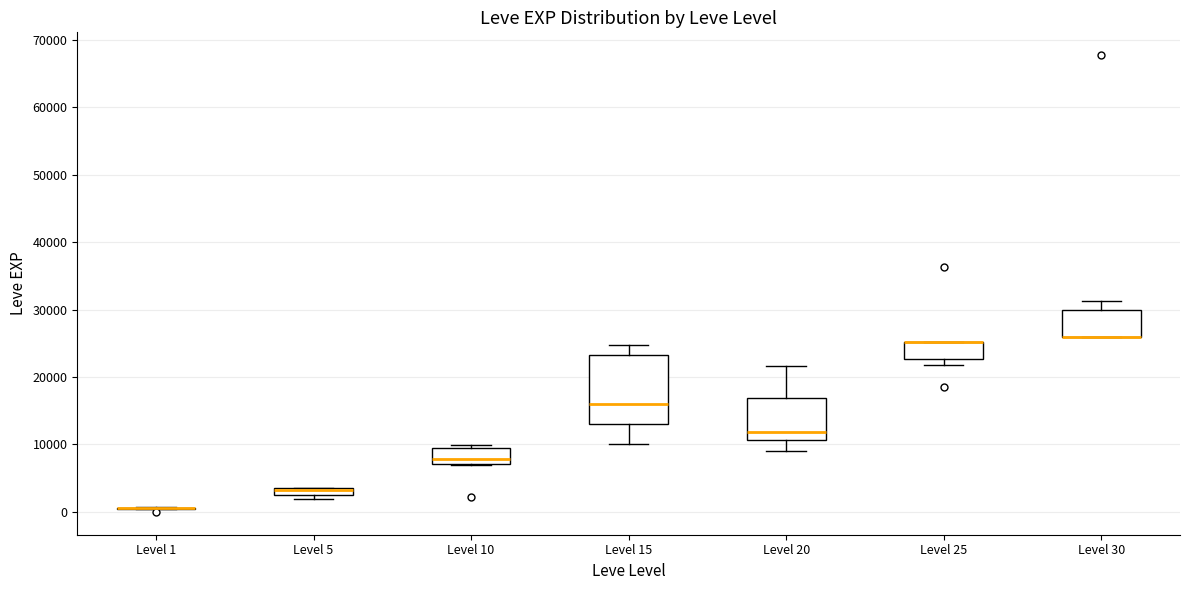

Where does the median line of the box for Level 20 sit on the y-axis? The values are not printed on the chart, so give them approximately, as read against the axis.

12000